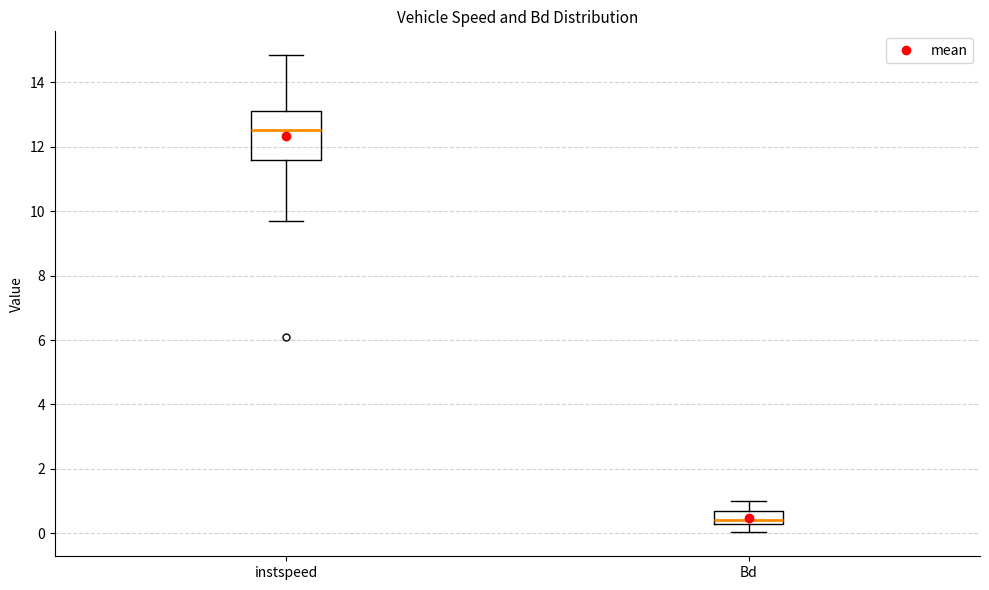

Reading left to right, transcribe this box plot: for each box, give where its median line is, the range the box spans, and where its two whiskers end, as read against the y-axis. The values are not printed on the chart, so give them approximately, as read against the axis.

instspeed: median 12.6, box 11.6 to 13.2, whiskers 9.8 to 14.8
Bd: median 0.4, box 0.2 to 0.8, whiskers 0.0 to 1.0